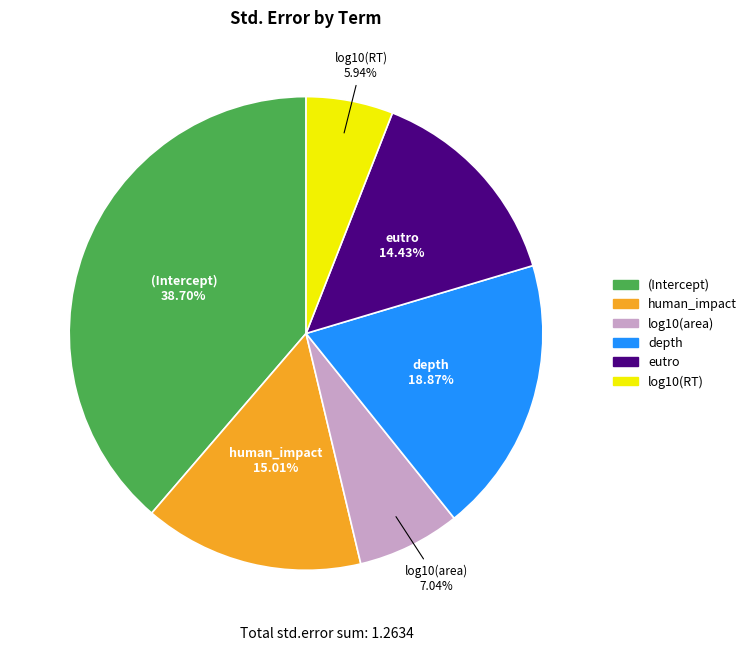

To the nearest percent, what percentage of the pie is eutro?

14%